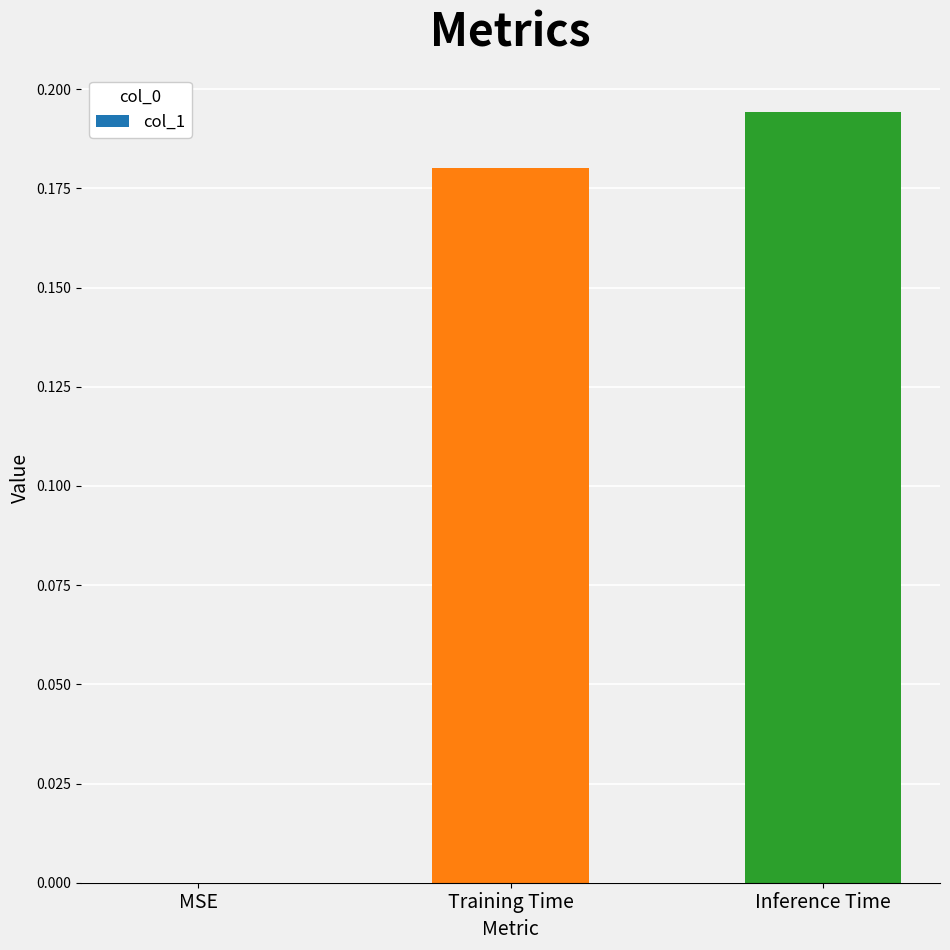

The chart shows a value of 0.1 at MSE. True or false?

False